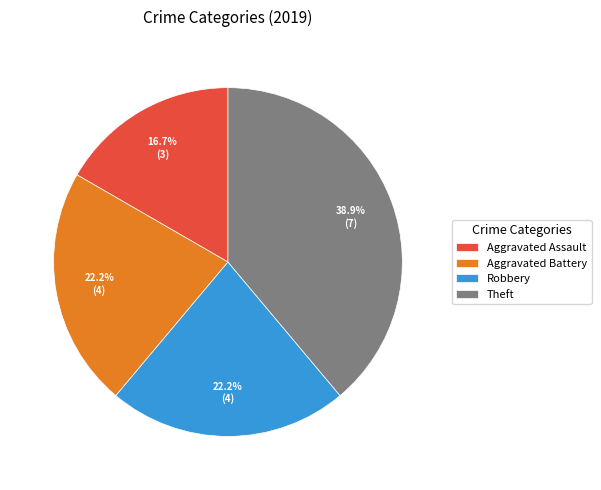

To the nearest percent, what percentage of the pie is Theft?

39%